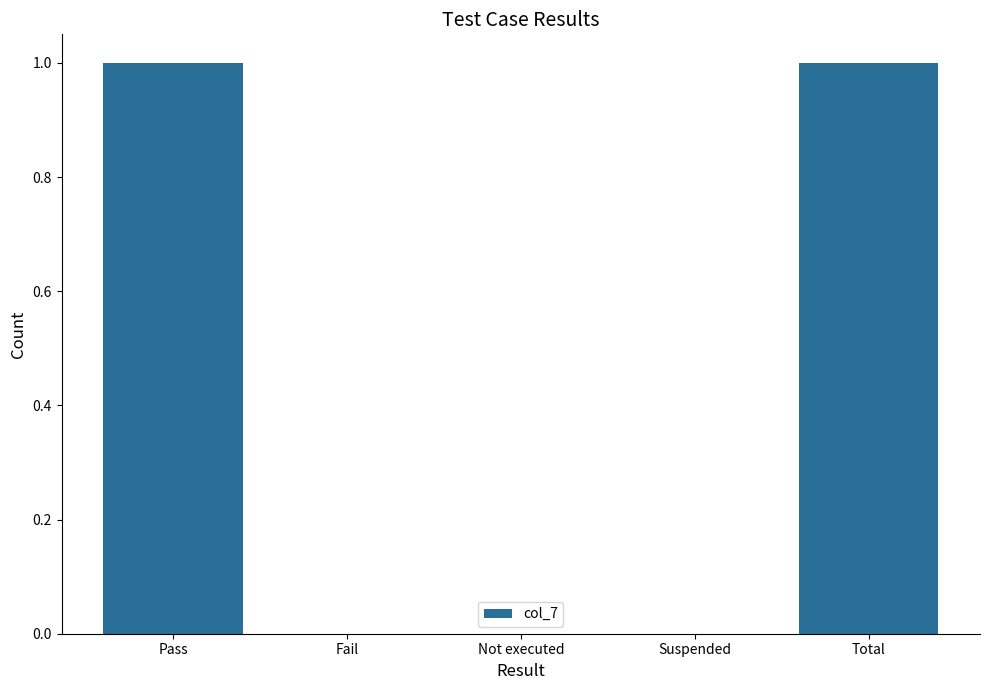

Reading right to left, transcribe all the data shown in this chart.

1	0	0	0	1